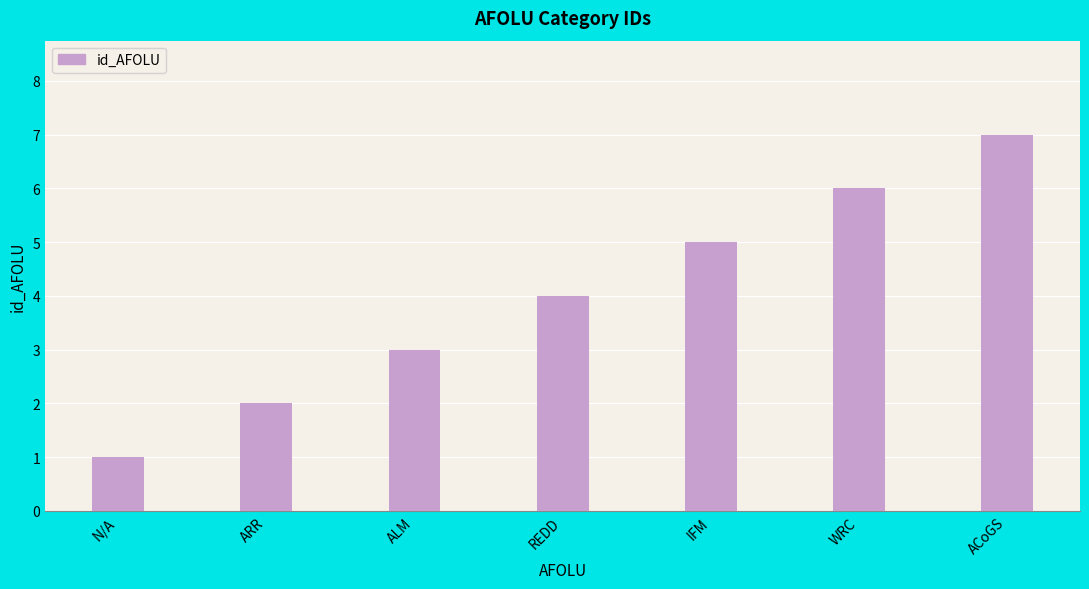

What is the difference between the values at N/A and WRC?

5